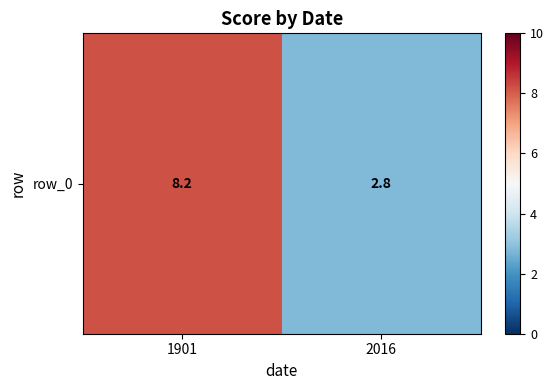

Rank the categories by value from highest to lowest.

1901, 2016